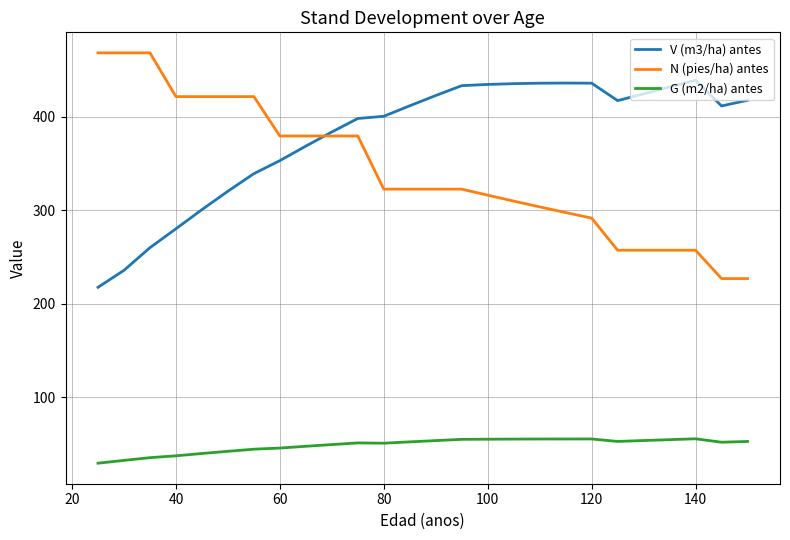

What is the maximum value shown in the chart?

468.7